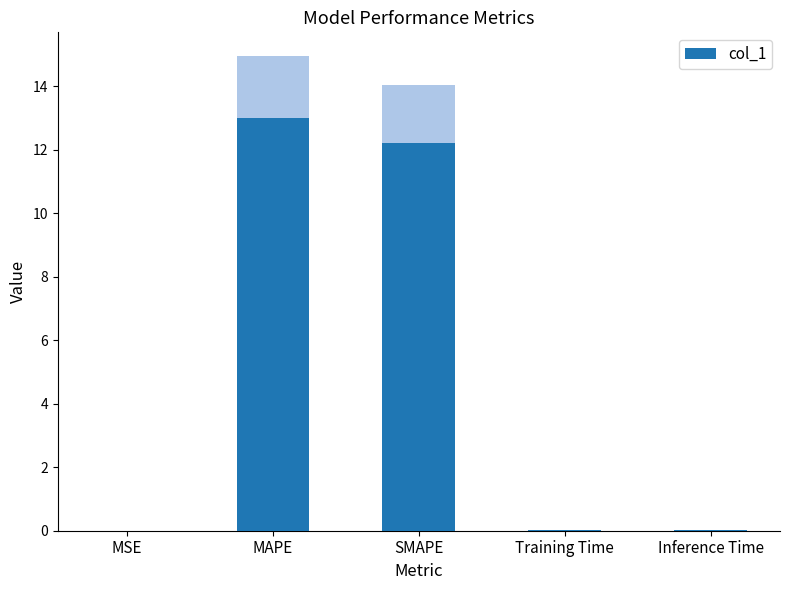

List the labels in order of value, largest first.

MAPE, SMAPE, Inference Time, Training Time, MSE